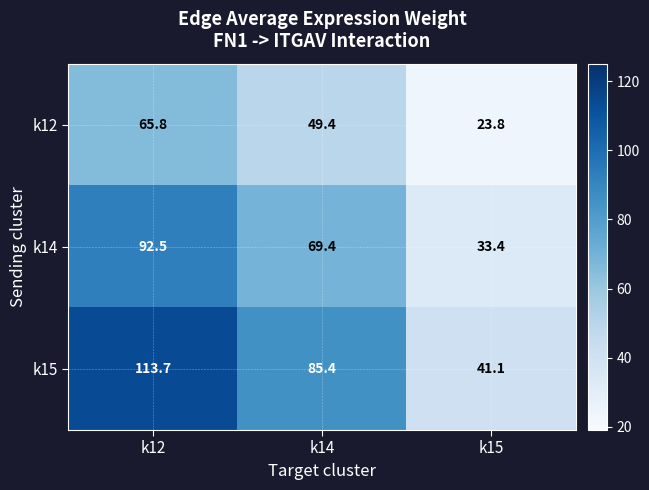

What is the average value of the k12 series?

46.3